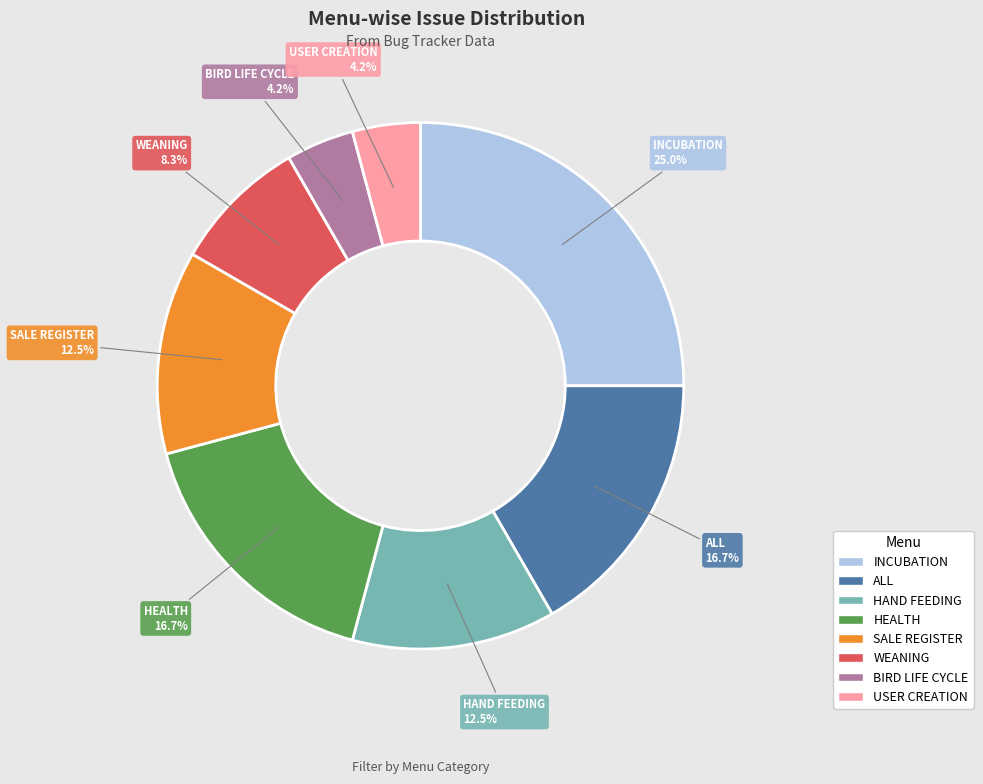

To the nearest percent, what is the difference between the largest and smallest slice percentages?

21%